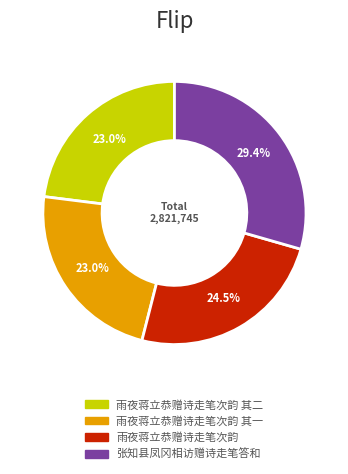

Is there any slice that represents more than half of the pie?

No